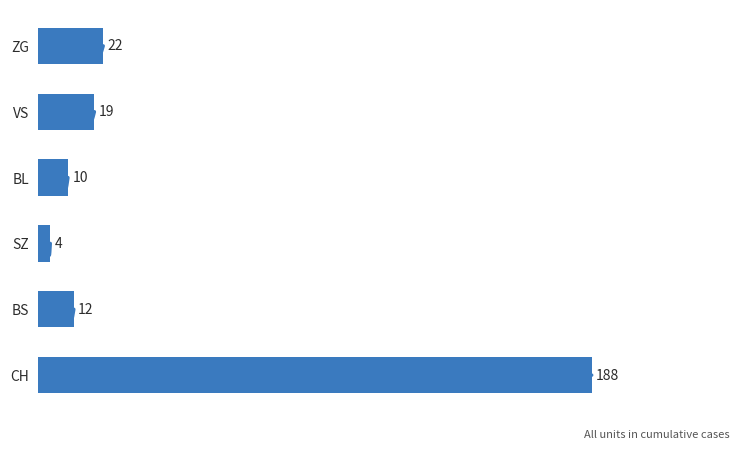

Are the bars grouped side by side (vs. stacked)?

Yes